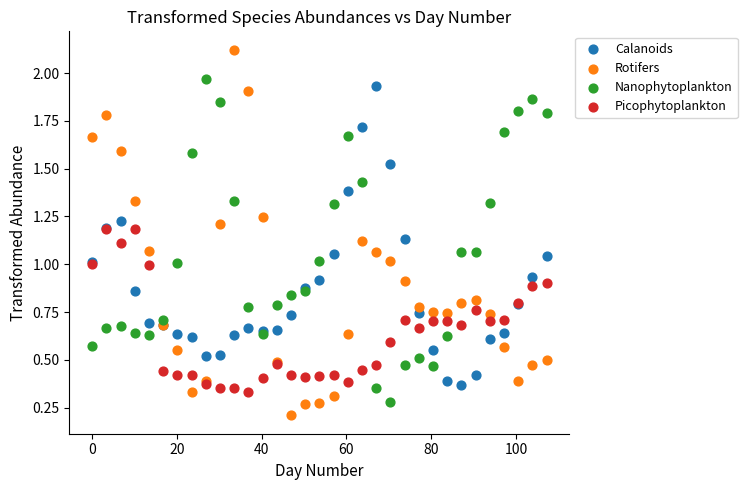

Which series contains the lowest Y value?

Rotifers